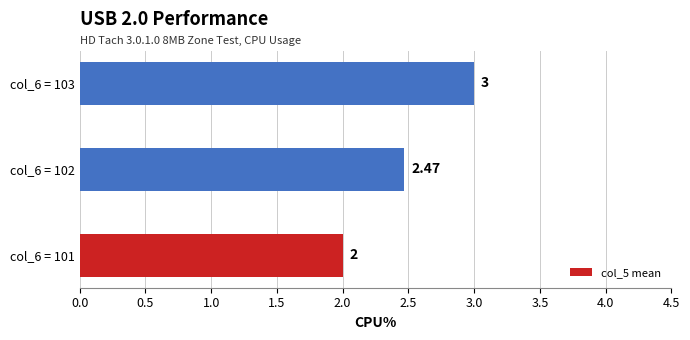

Rank the categories by value from lowest to highest.

col_6 = 101, col_6 = 102, col_6 = 103